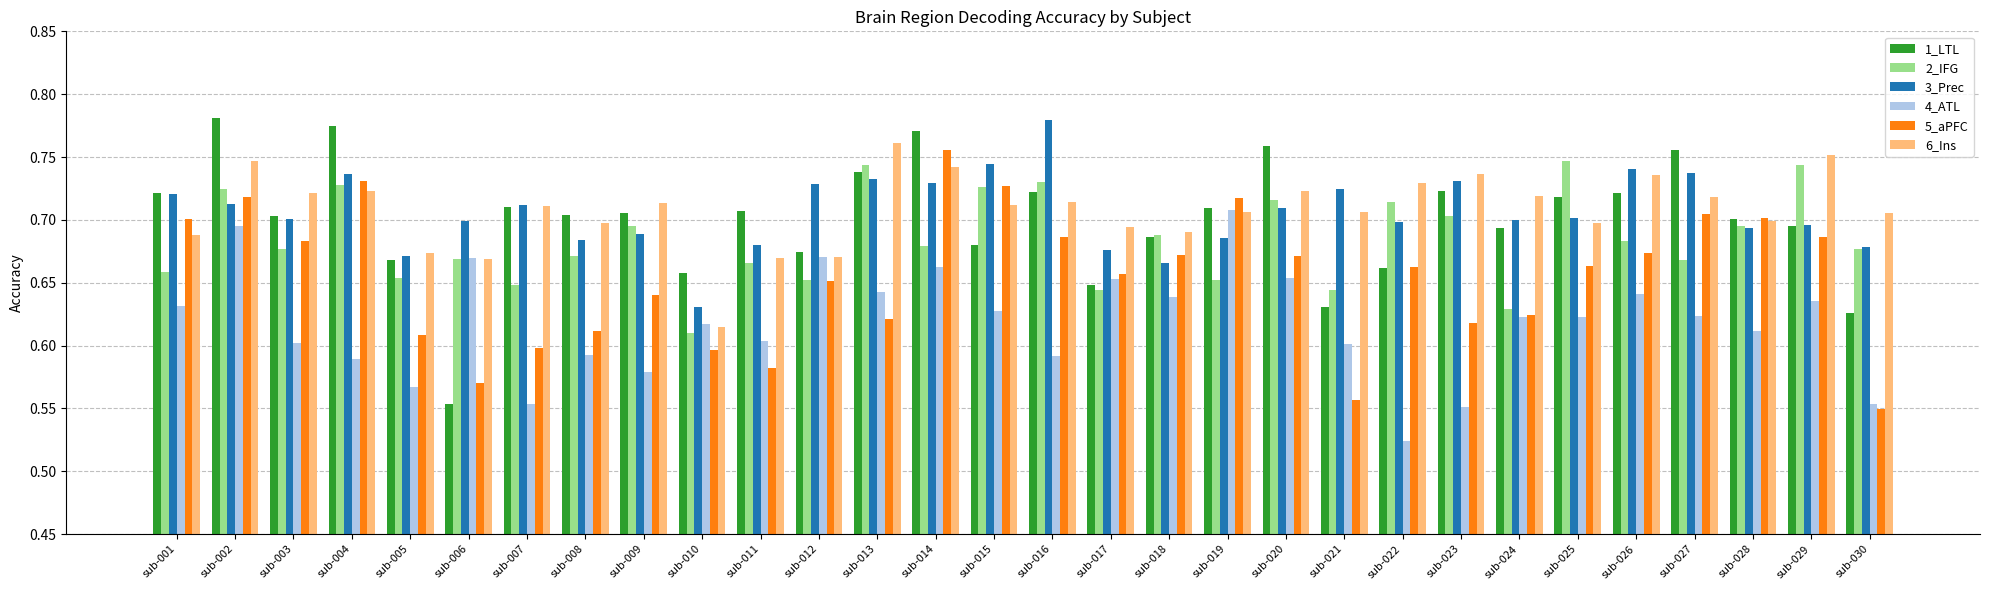

Which series changed the most between sub-022 and sub-029?

4_ATL